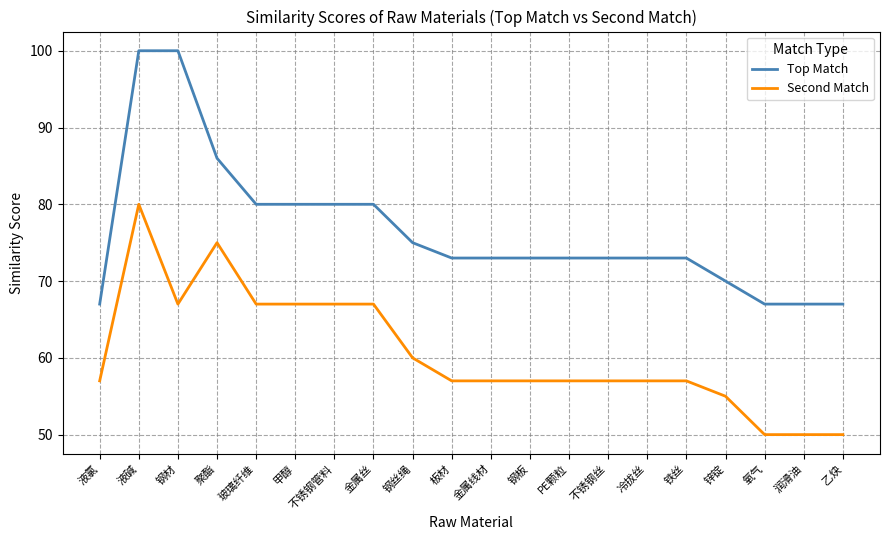

Reading right to left, transcribe all the data shown in this chart.

Top Match: 67	67	67	70	73	73	73	73	73	73	73	75	80	80	80	80	86	100	100	67
Second Match: 50	50	50	55	57	57	57	57	57	57	57	60	67	67	67	67	75	67	80	57